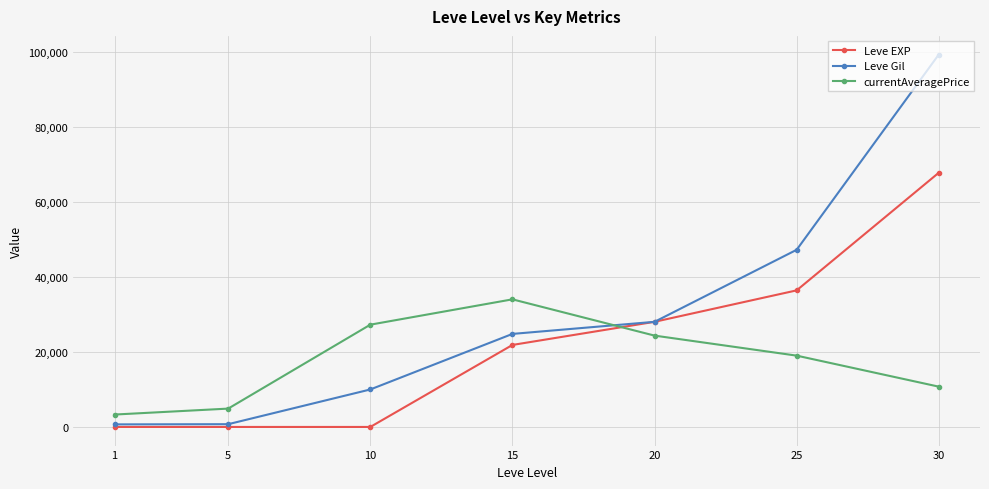

What is the difference between the maximum and minimum values in the currentAveragePrice series?

30692